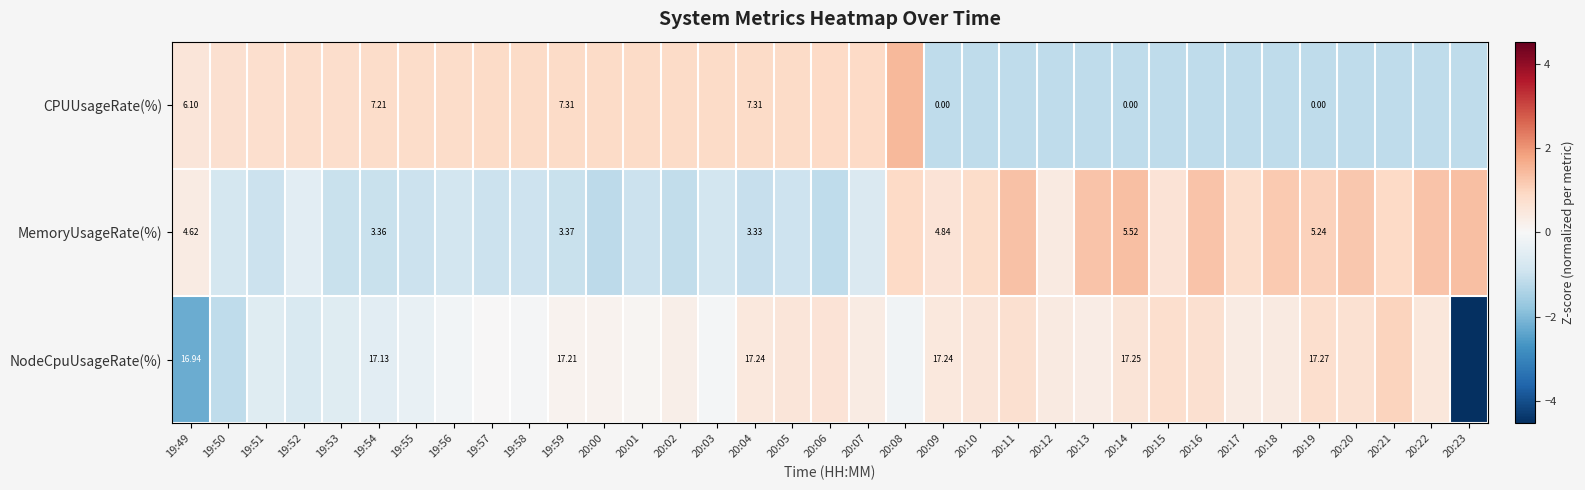

At 19:49, list the series in order from largest to smallest.

NodeCpuUsageRate(%), CPUUsageRate(%), MemoryUsageRate(%)